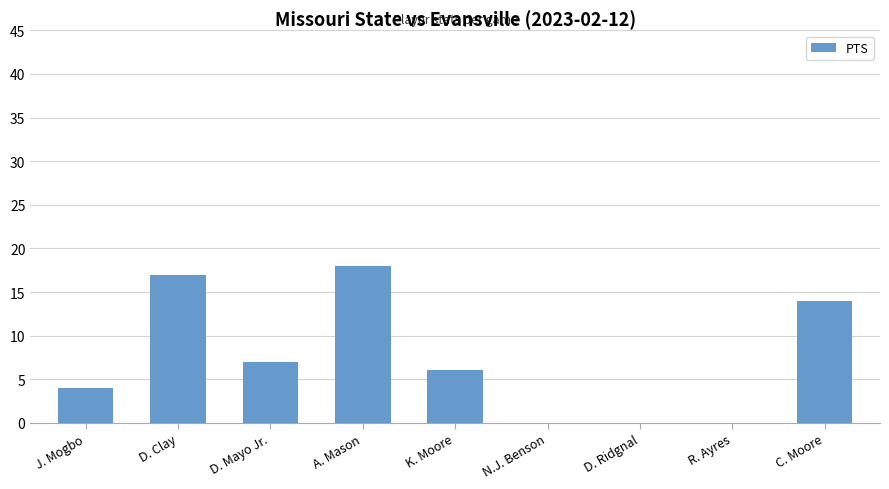

At which label is the value closest to 9?

D. Mayo Jr.